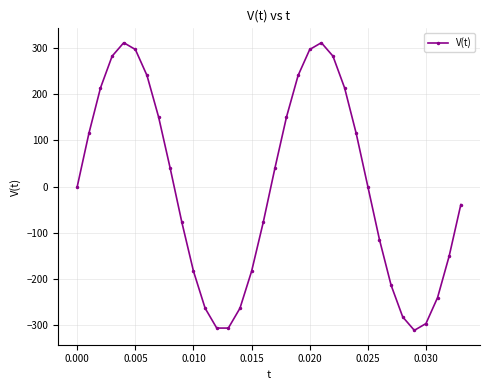

What is the smallest value displayed?

-310.5